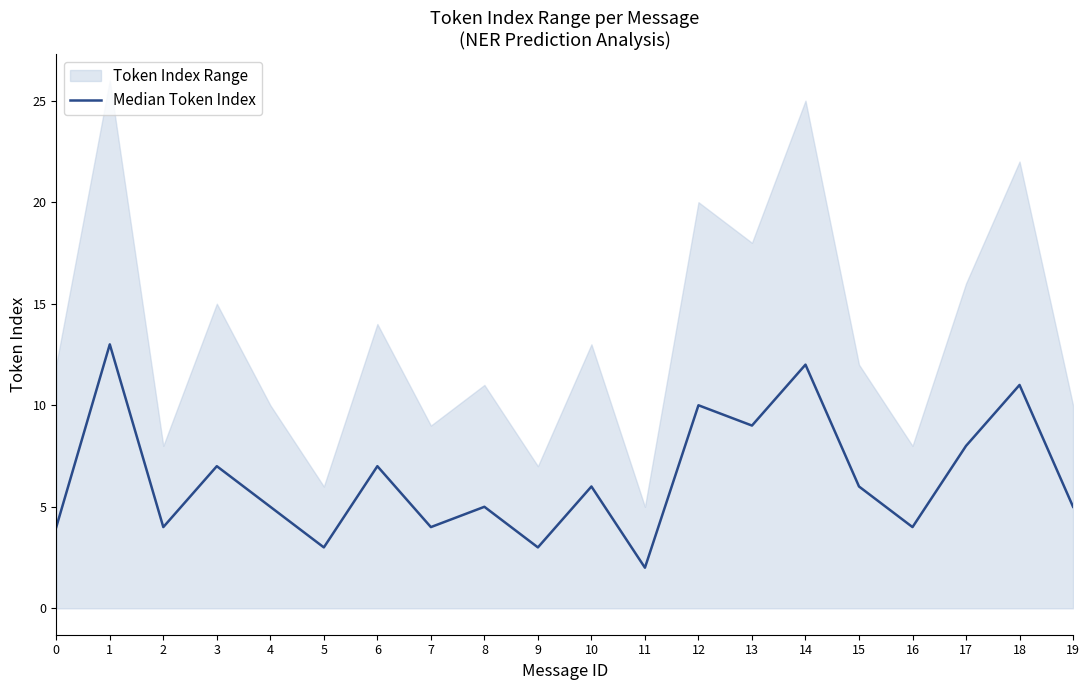

The value at 17 is 8. True or false?

True